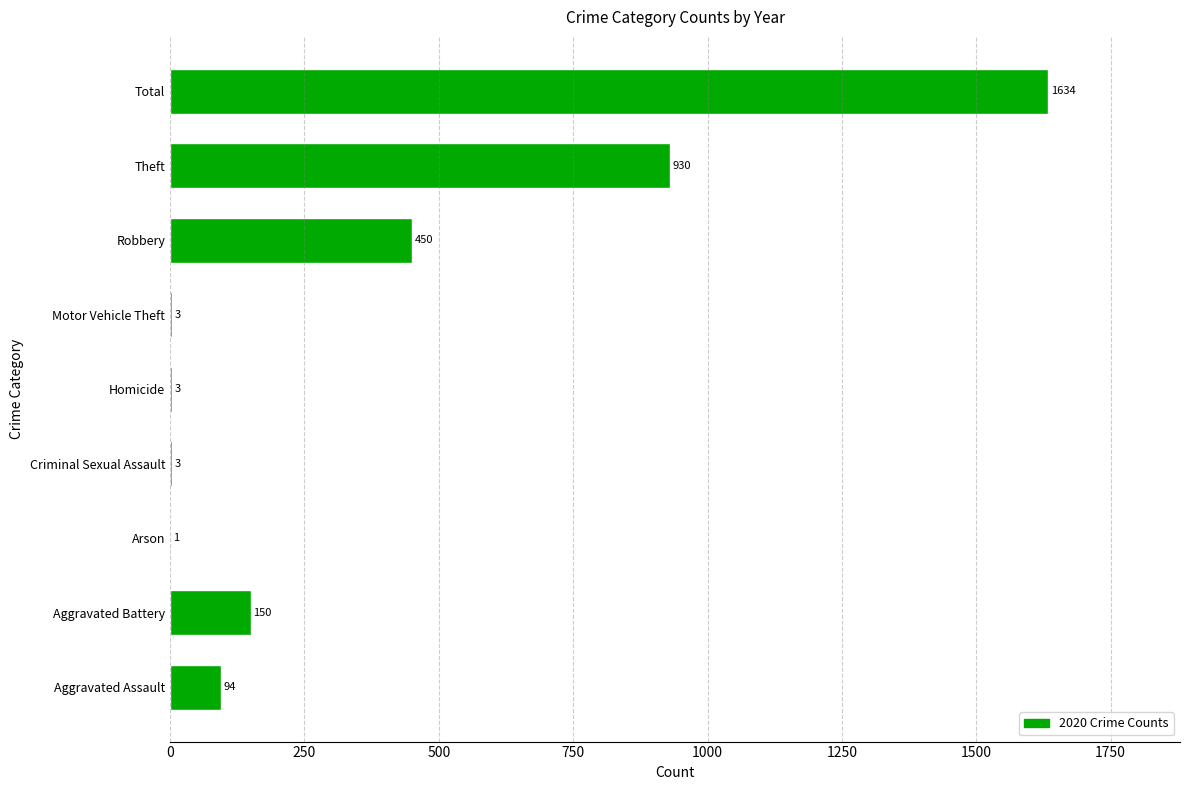

Reading bottom to top, transcribe all the data shown in this chart.

Aggravated Assault=94	Aggravated Battery=150	Arson=1	Criminal Sexual Assault=3	Homicide=3	Motor Vehicle Theft=3	Robbery=450	Theft=930	Total=1634